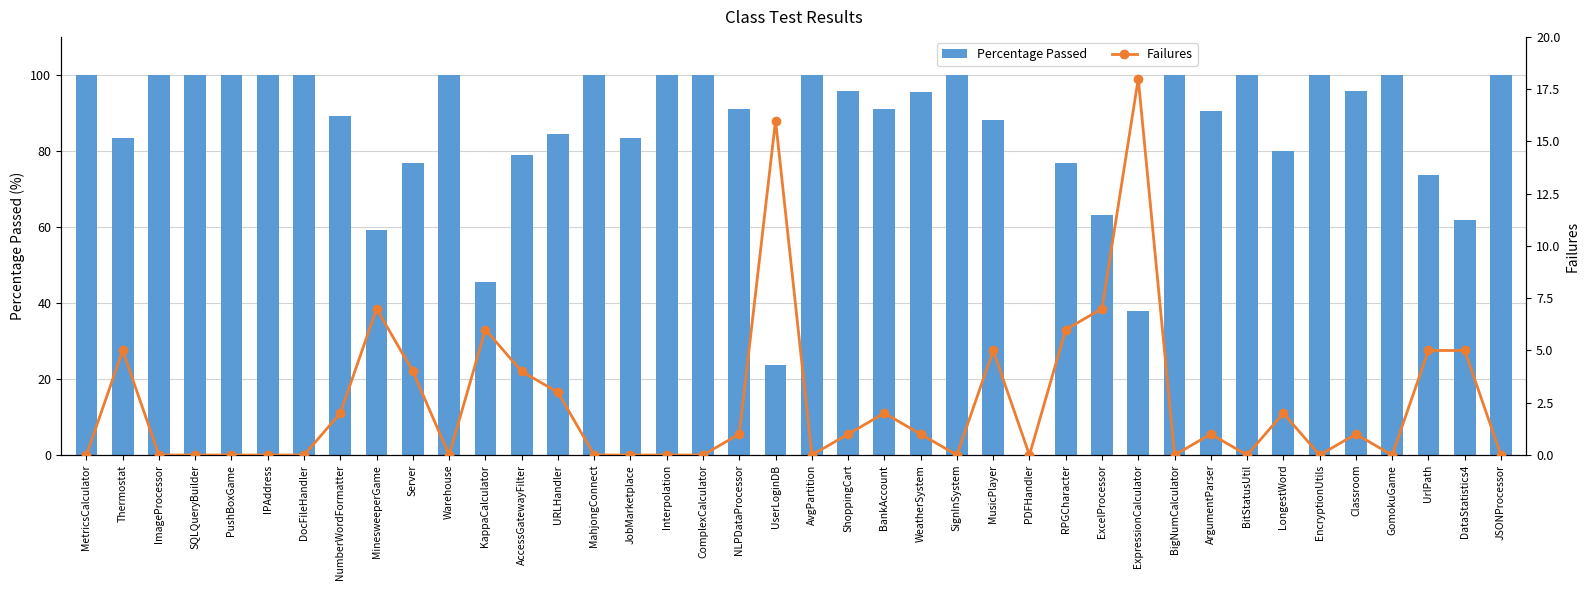

Reading right to left, transcribe all the data shown in this chart.

Percentage Passed: 100.0	61.9	73.7	100.0	95.8	100.0	80.0	100.0	90.5	100.0	37.8	63.2	76.9	0.0	88.1	100.0	95.5	90.9	95.7	100.0	23.8	90.9	100.0	100.0	83.3	100.0	84.4	78.9	45.5	100.0	76.9	59.1	89.3	100.0	100.0	100.0	100.0	100.0	83.3	100.0
Failures: 0.0	5.0	5.0	0.0	1.0	0.0	2.0	0.0	1.0	0.0	18.0	7.0	6.0	0.0	5.0	0.0	1.0	2.0	1.0	0.0	16.0	1.0	0.0	0.0	0.0	0.0	3.0	4.0	6.0	0.0	4.0	7.0	2.0	0.0	0.0	0.0	0.0	0.0	5.0	0.0